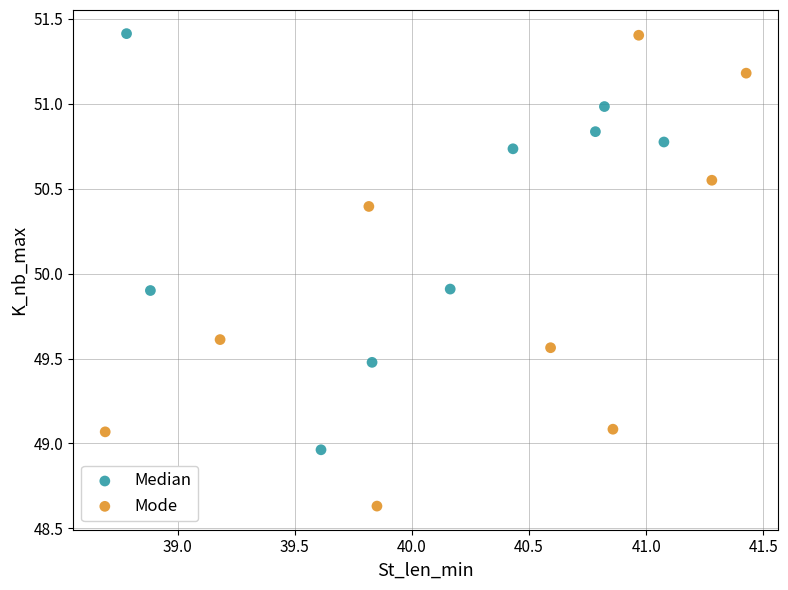

Which series contains the lowest Y value?

Mode